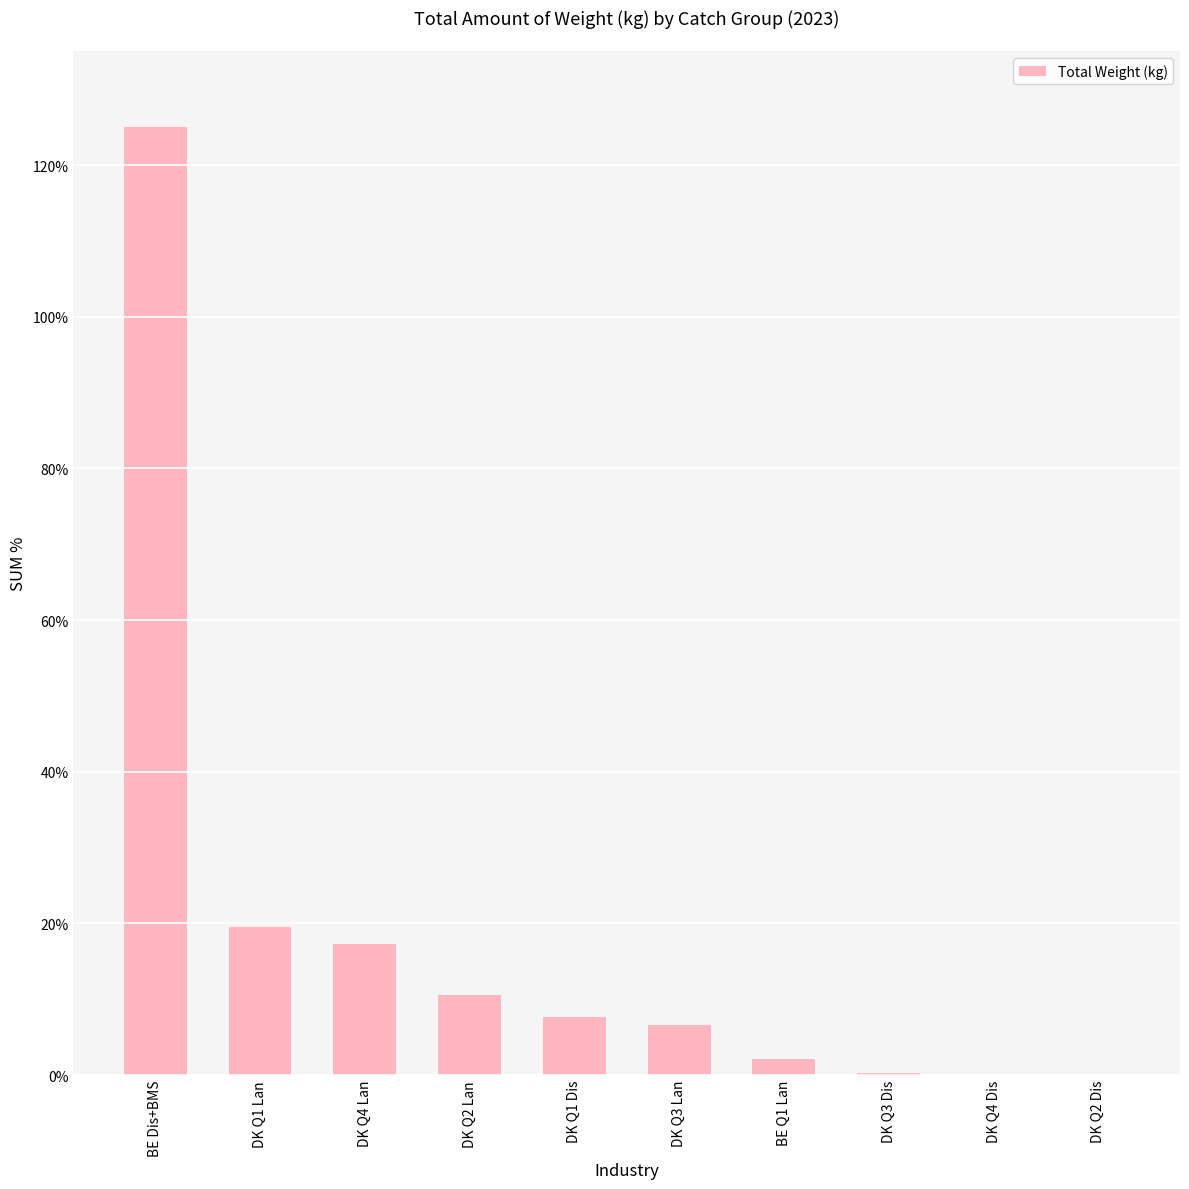

The value at DK Q1 Dis is 7.7. True or false?

True